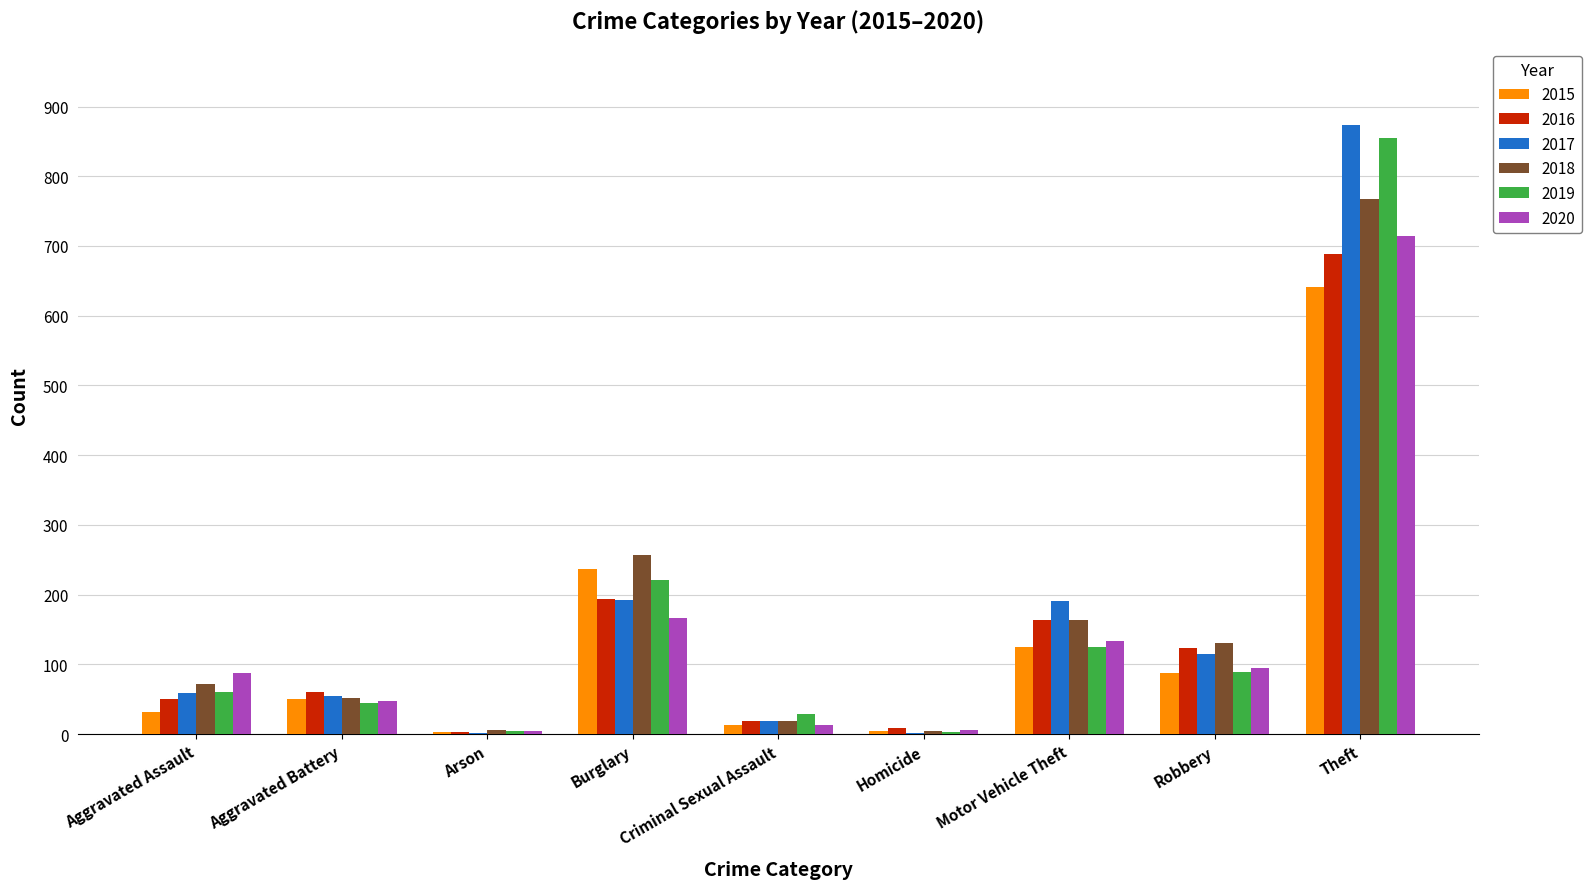

What is the spread (max minus min) of values at Criminal Sexual Assault?

16